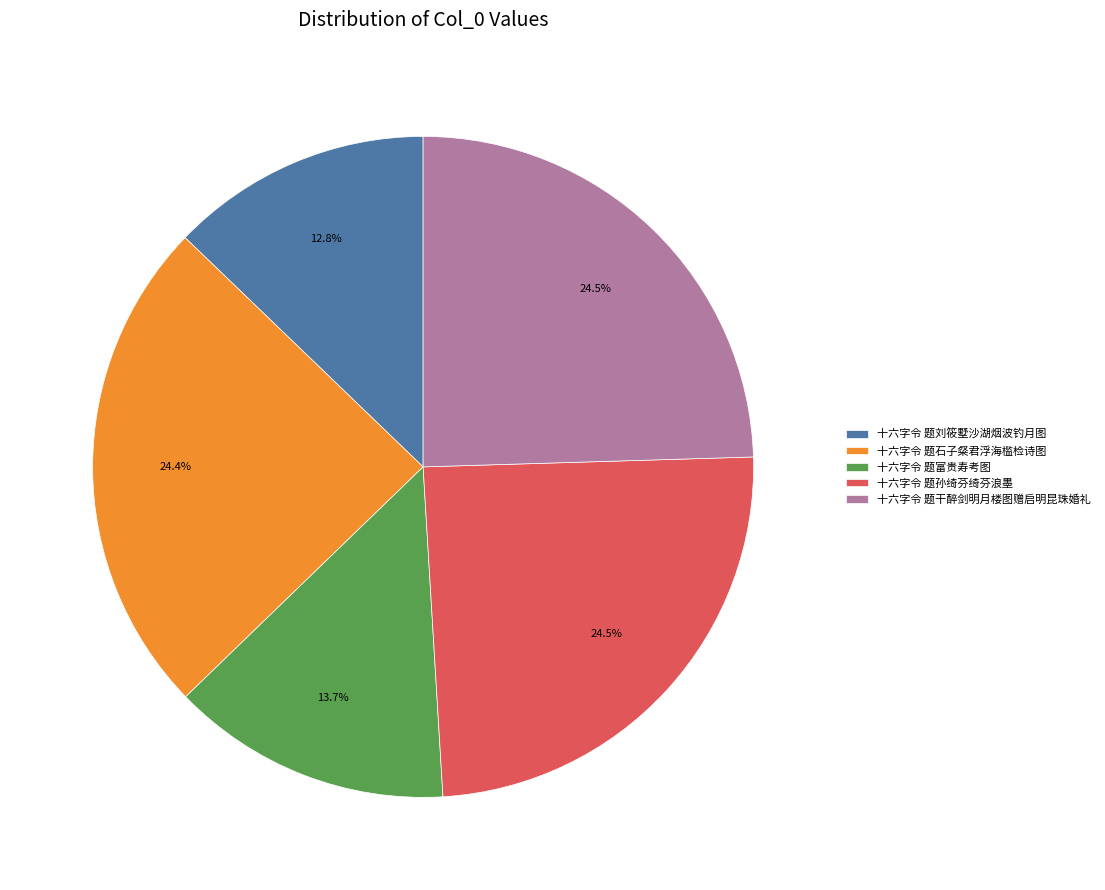

To the nearest percent, what is the difference between the largest and smallest slice percentages?

12%